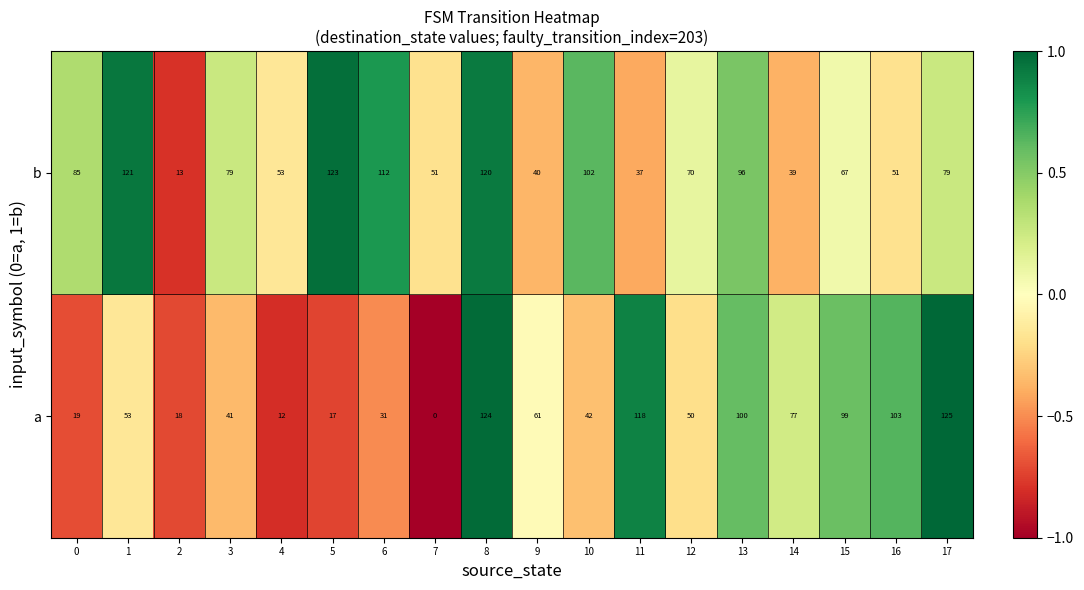

Rank the series at 15 from highest to lowest value.

a, b